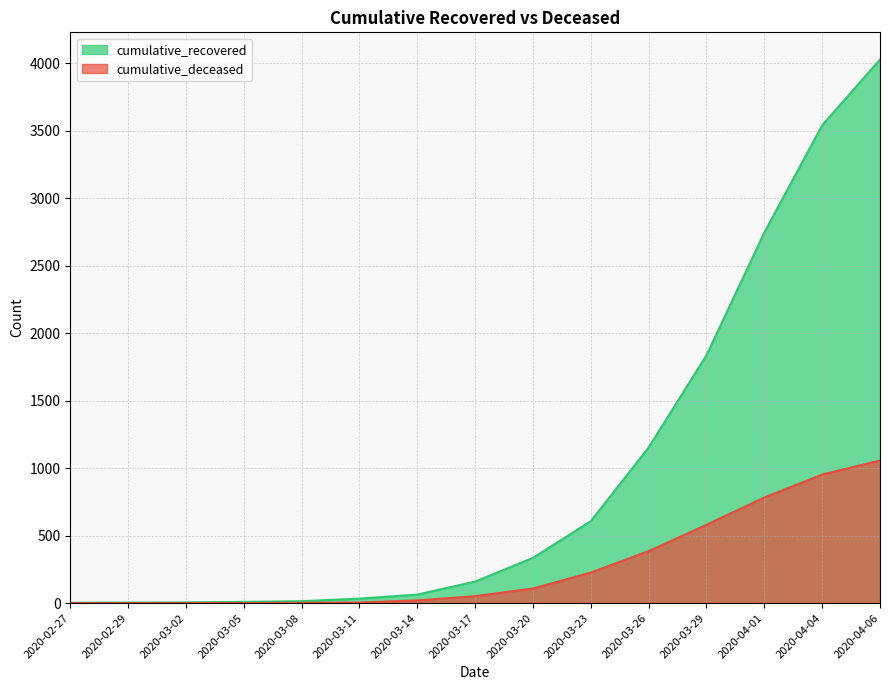

What is the sum of all cumulative_deceased values?

4166